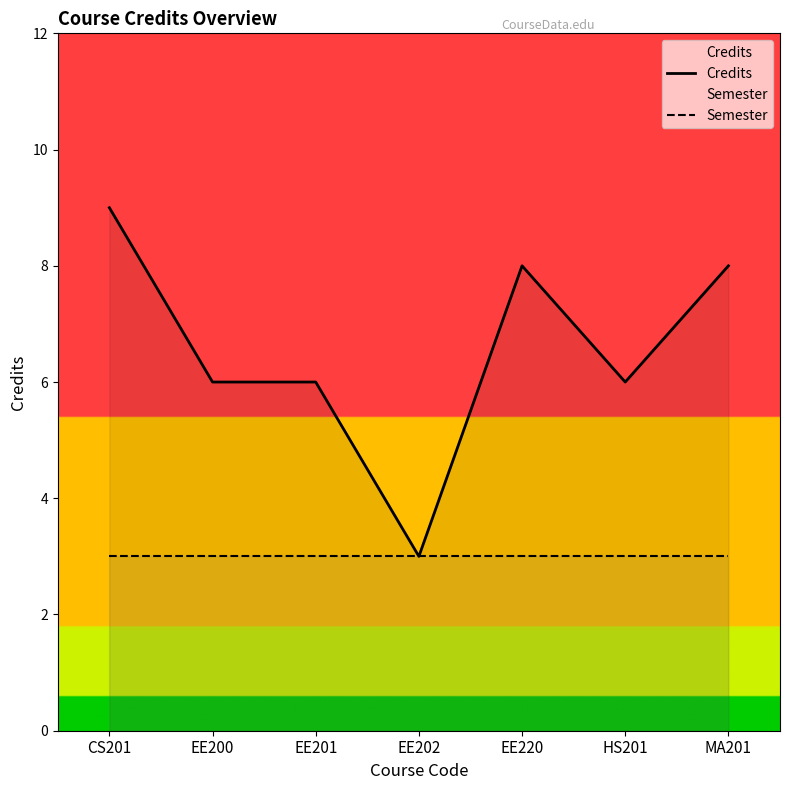

At how many categories does at least one series exceed 7?

3